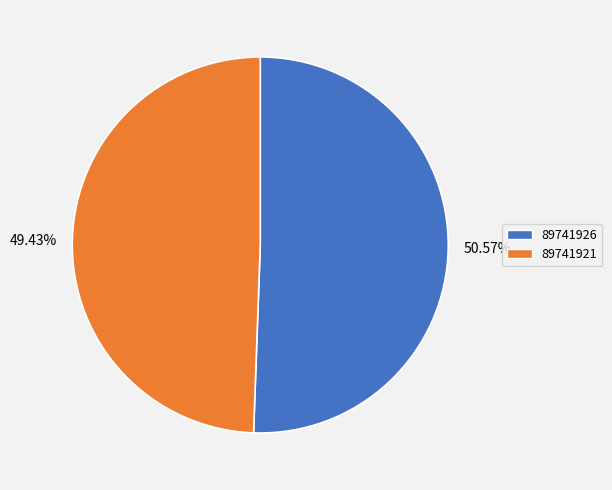

Which category accounts for the majority?

89741926